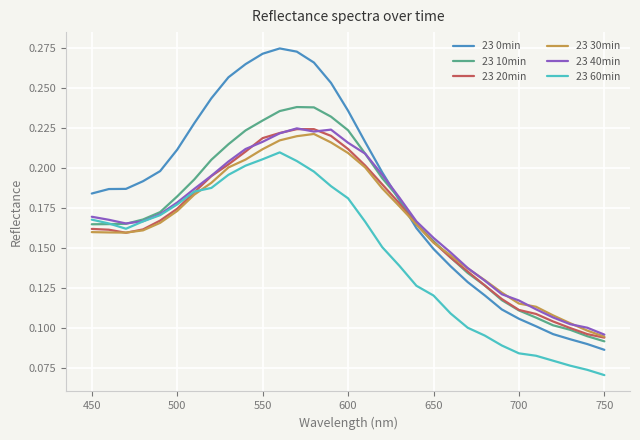

Which series has the largest total across all categories?

23 0min